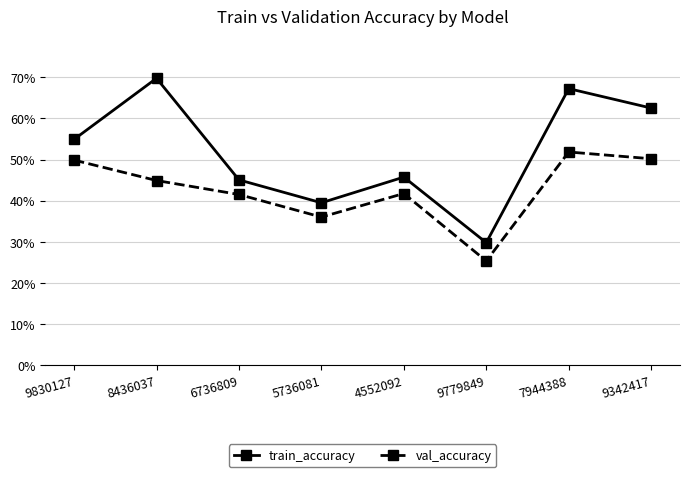

Which series has the largest total across all categories?

train_accuracy